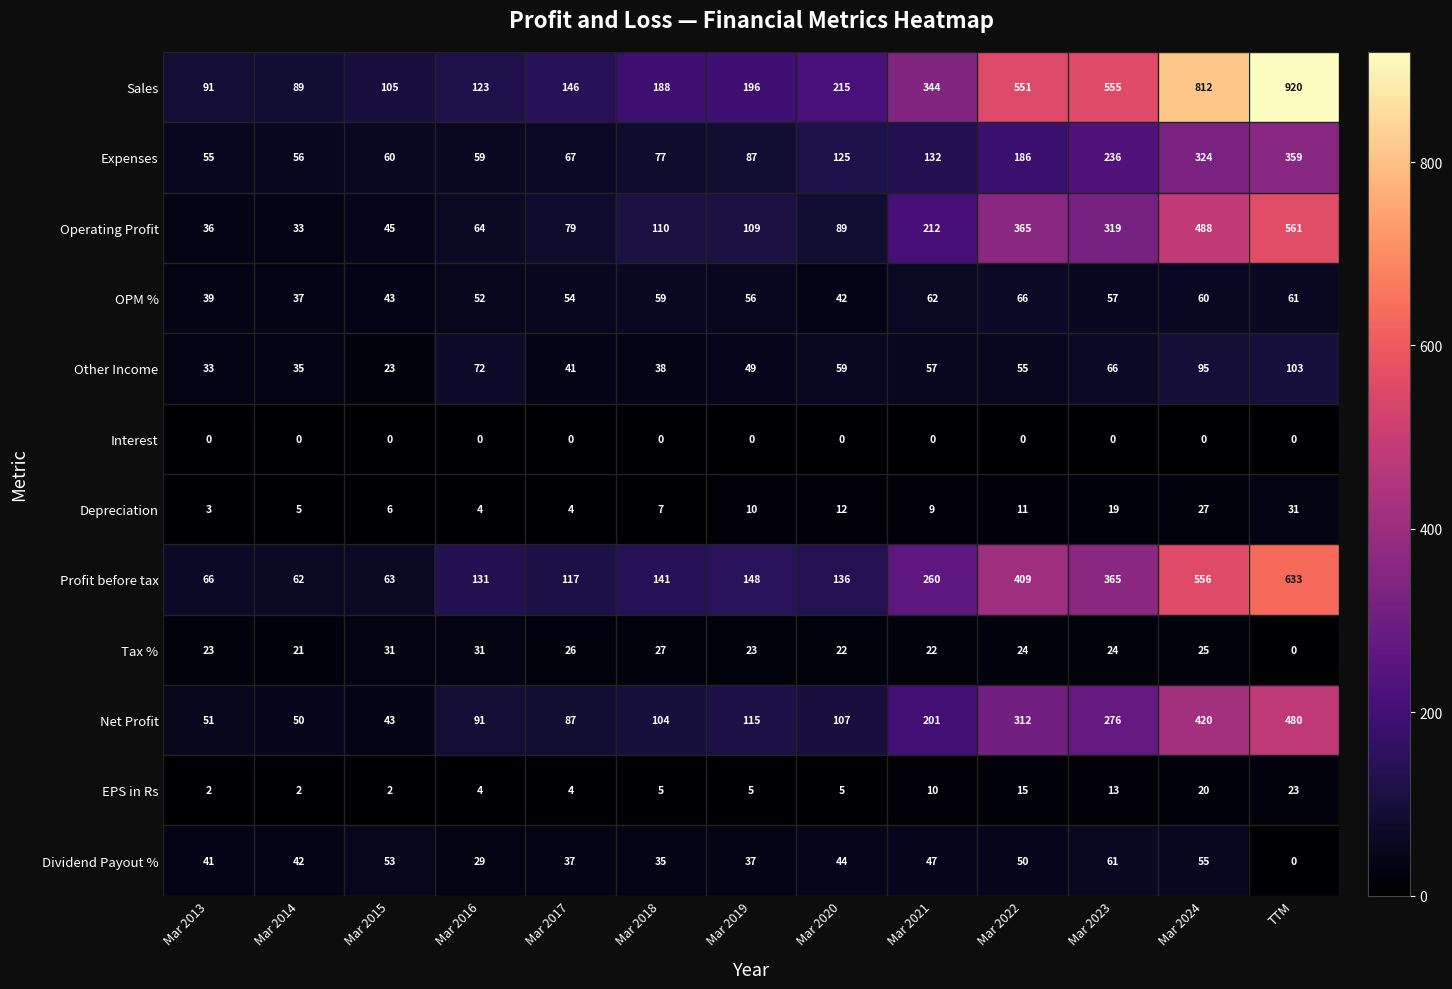

How many data points does each series have?

13